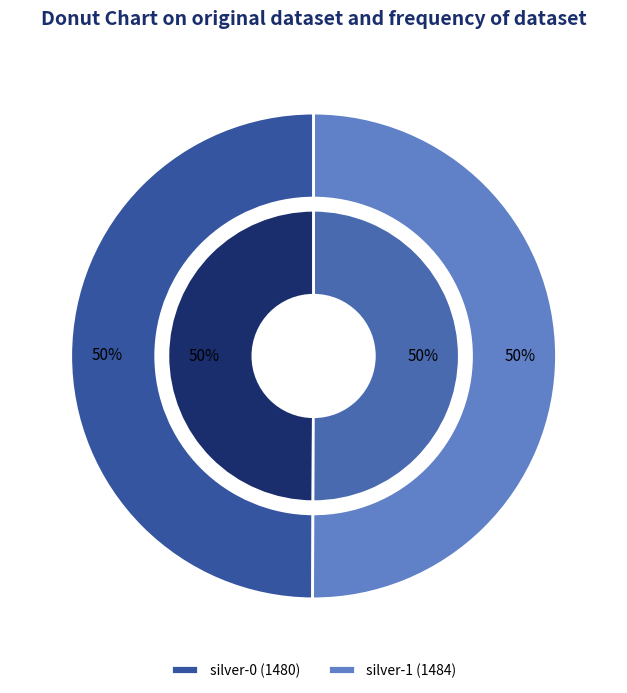

How many slices are in this pie chart?

2